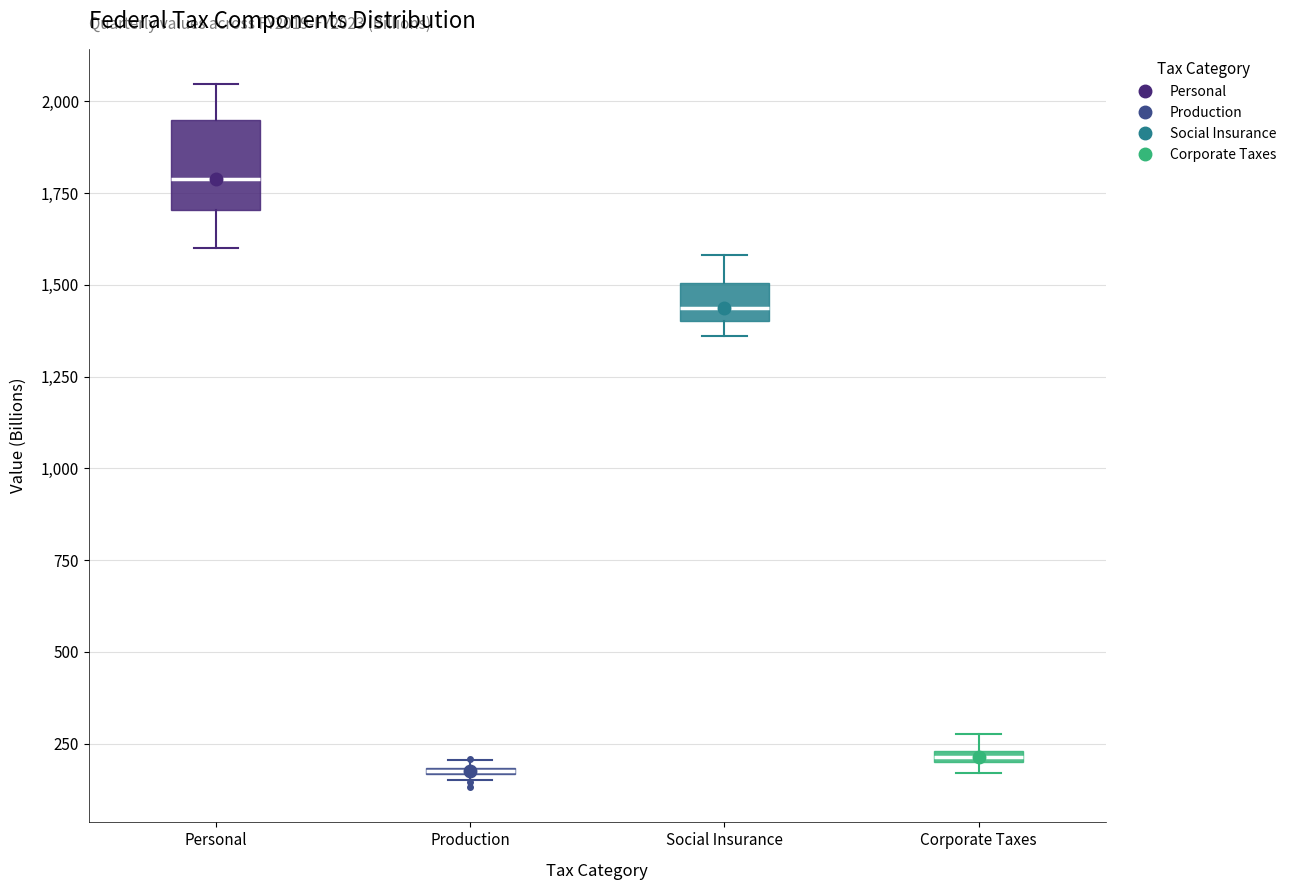

Which box is the tallest, from its lower edge to its upper edge?

Personal